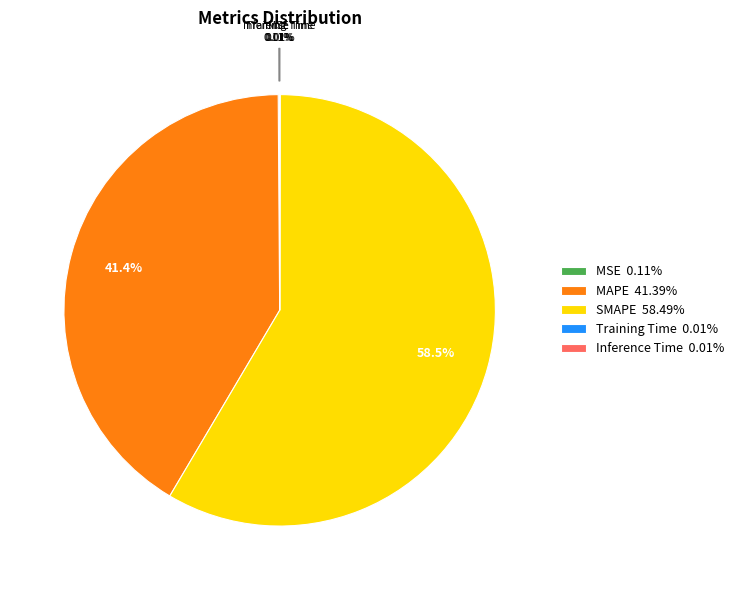

Is there a majority slice in this chart?

Yes